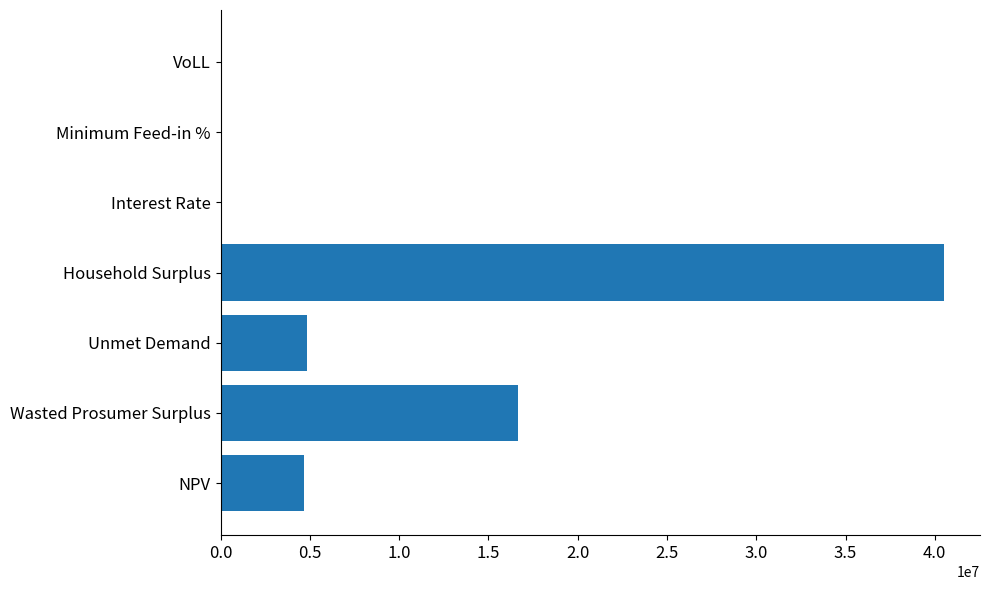

At which label is the value closest to 20253037?

Wasted Prosumer Surplus